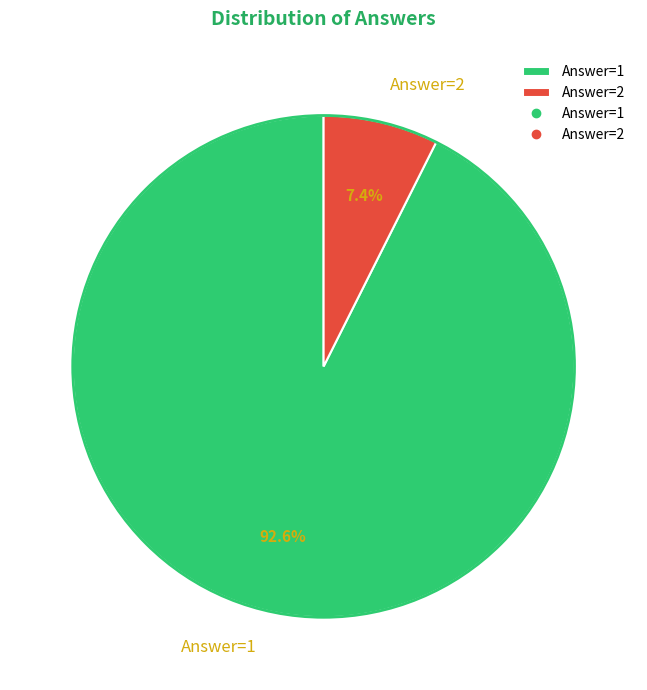

True or false: Answer=1 accounts for 93% of the total.

True